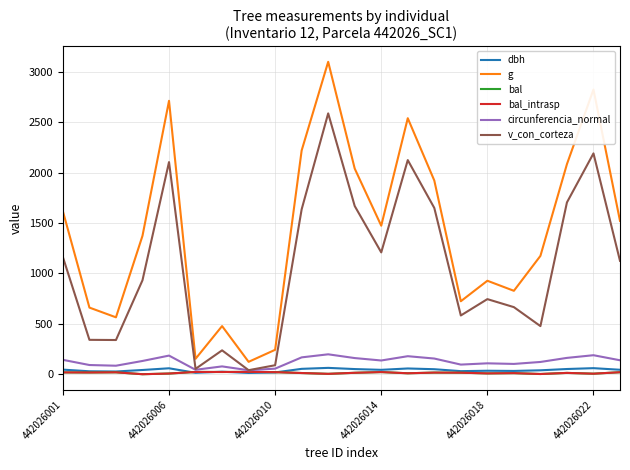

Where do dbh and bal_intrasp first cross each other?

442026018 and 442026022